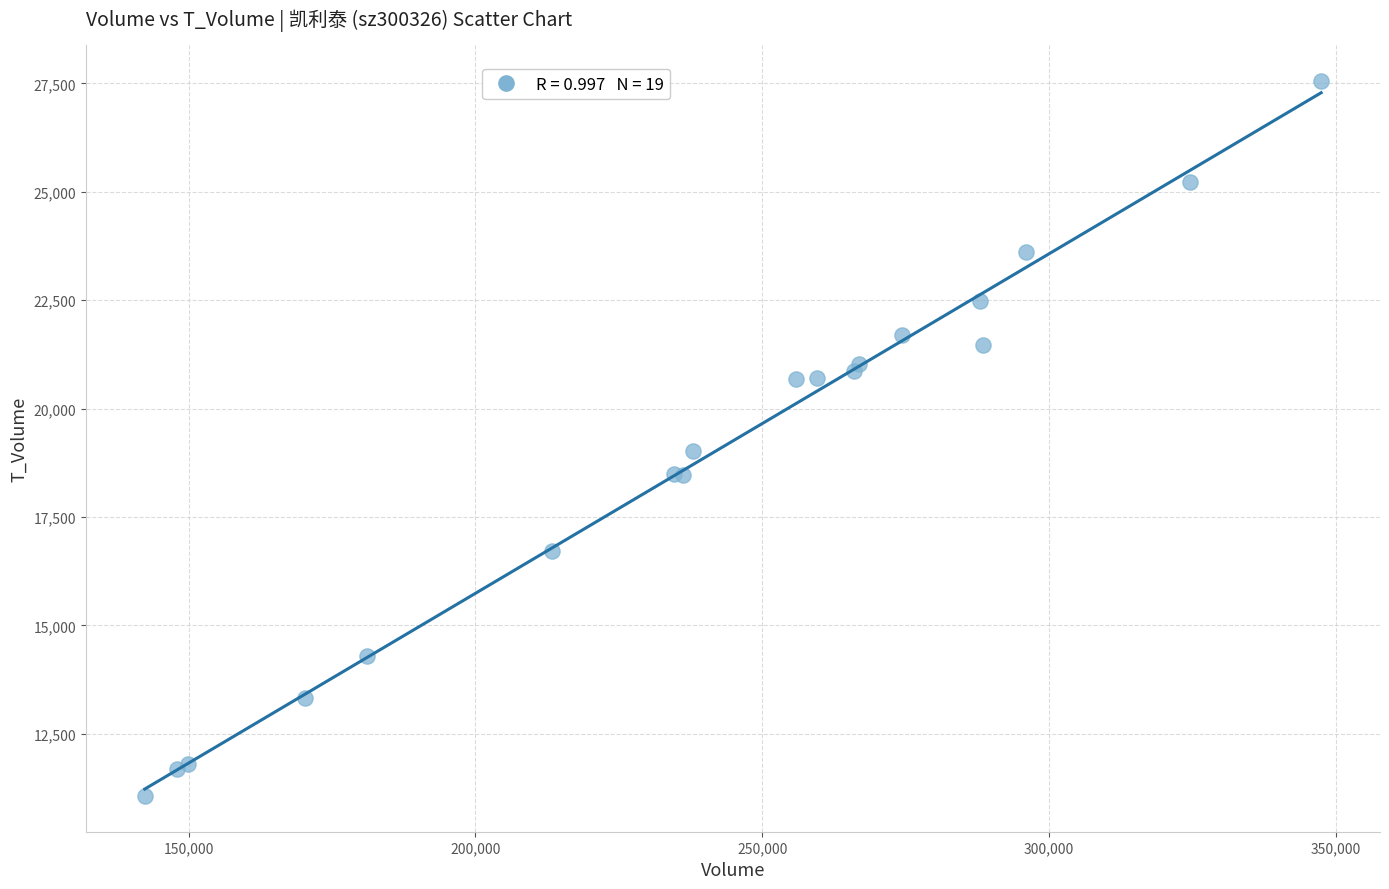

What Y value in the scatter plot is closest to 19314?

19012